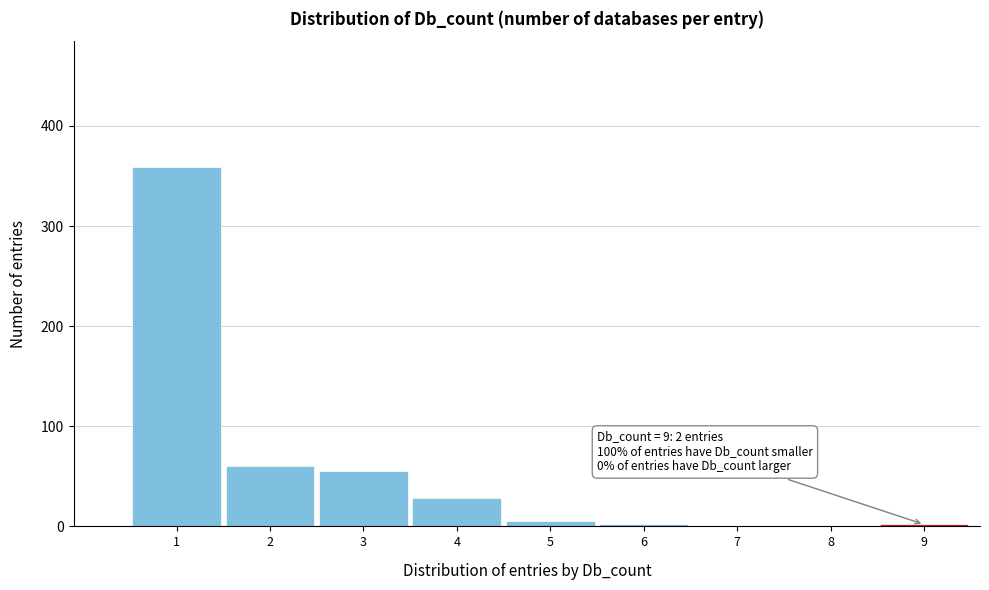

Reading left to right, list all the values displayed in this chart.

1=359	2=60	3=55	4=28	5=5	6=2	7=0	8=0	9=2